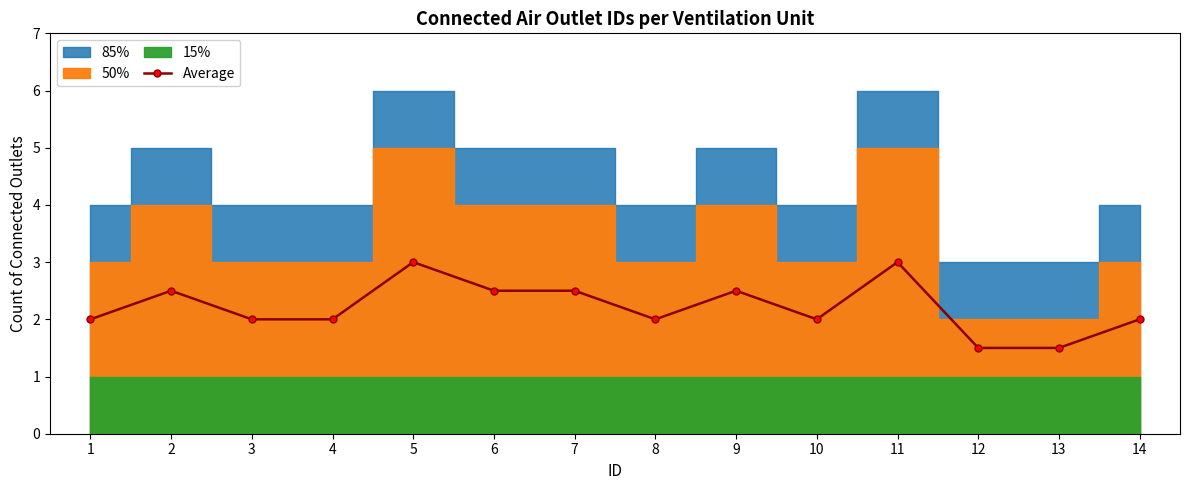

True or false: the data shows 3.0 at 5.

True